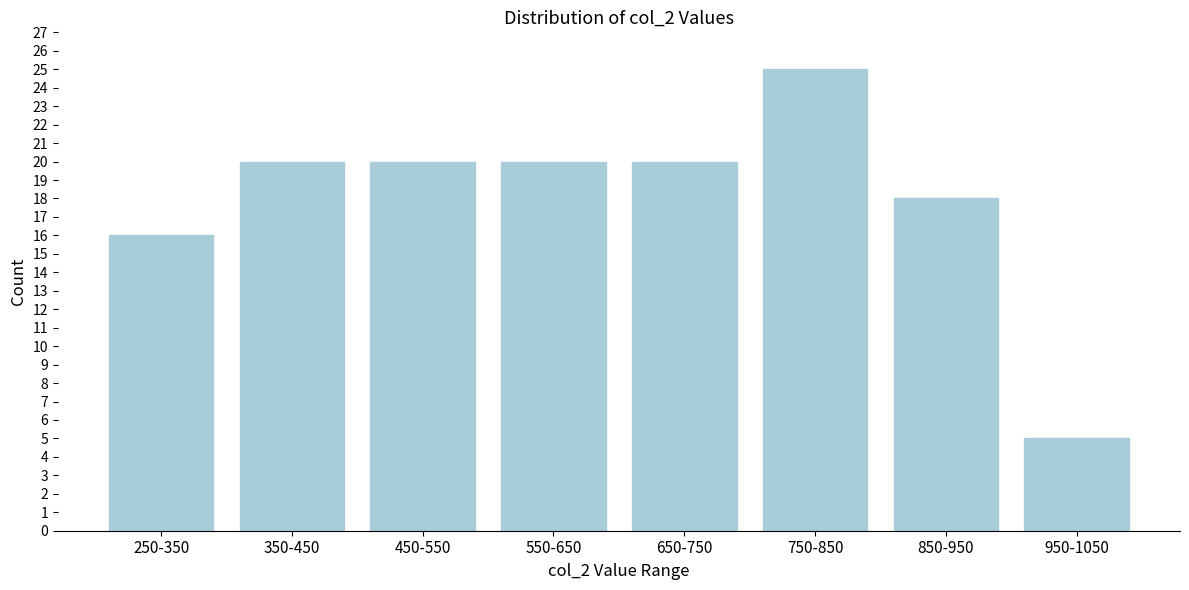

Reading left to right, what are all the values shown in this chart?

16	20	20	20	20	25	18	5